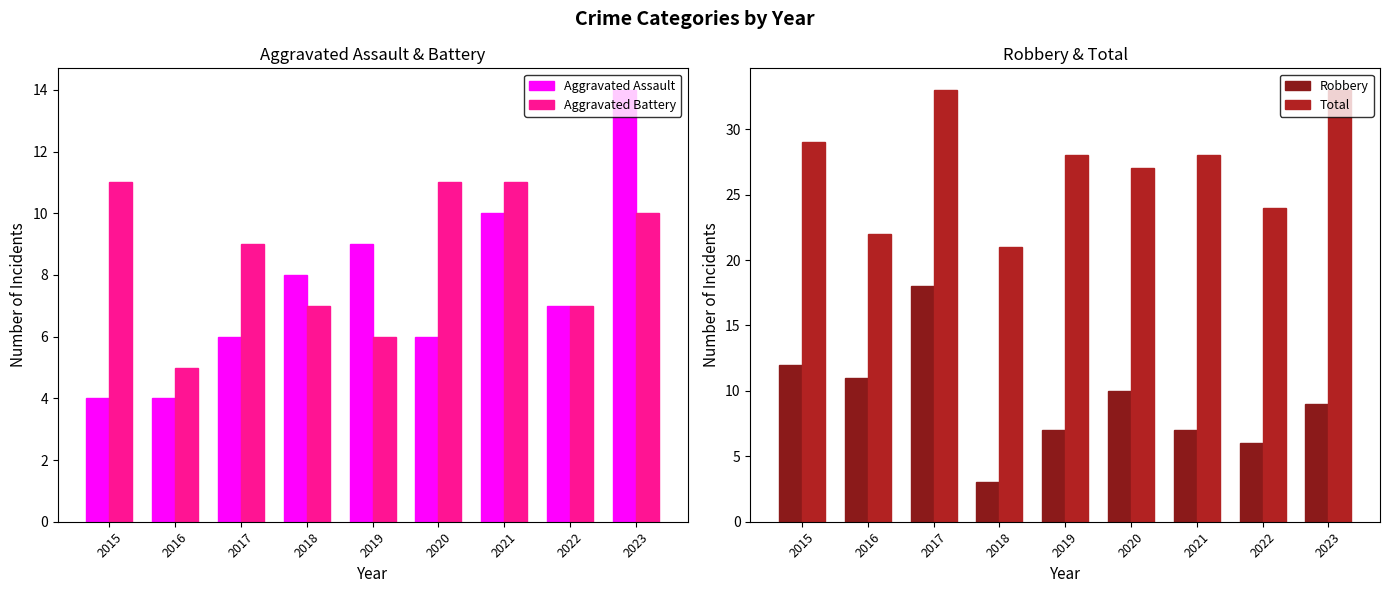

How many bars are there in total?

36